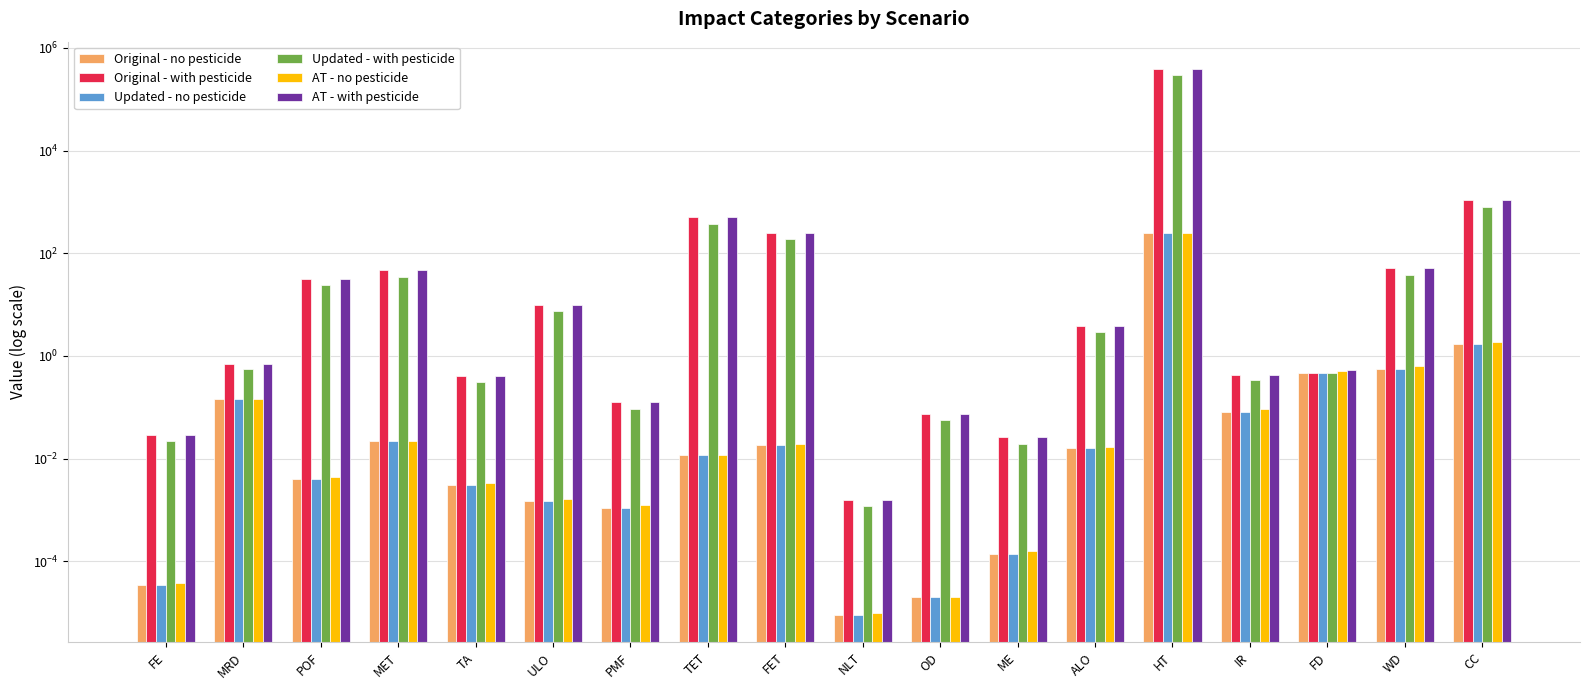

Reading left to right, transcribe all the data shown in this chart.

Original - no pesticide: 0.0	0.1	0.0	0.0	0.0	0.0	0.0	0.0	0.0	0.0	0.0	0.0	0.0	246.5	0.1	0.5	0.6	1.7
Original - with pesticide: 0.0	0.7	32.0	46.4	0.4	9.8	0.1	501.9	251.1	0.0	0.1	0.0	3.9	387066.2	0.4	0.5	50.9	1065.3
Updated - no pesticide: 0.0	0.1	0.0	0.0	0.0	0.0	0.0	0.0	0.0	0.0	0.0	0.0	0.0	246.5	0.1	0.5	0.6	1.7
Updated - with pesticide: 0.0	0.6	24.0	34.8	0.3	7.4	0.1	376.4	188.3	0.0	0.1	0.0	2.9	290339.7	0.3	0.5	38.3	799.4
AT - no pesticide: 0.0	0.1	0.0	0.0	0.0	0.0	0.0	0.0	0.0	0.0	0.0	0.0	0.0	246.4	0.1	0.5	0.6	1.9
AT - with pesticide: 0.0	0.7	32.0	46.3	0.4	9.8	0.1	501.6	251.0	0.0	0.1	0.0	3.9	386899.7	0.4	0.5	50.9	1065.1